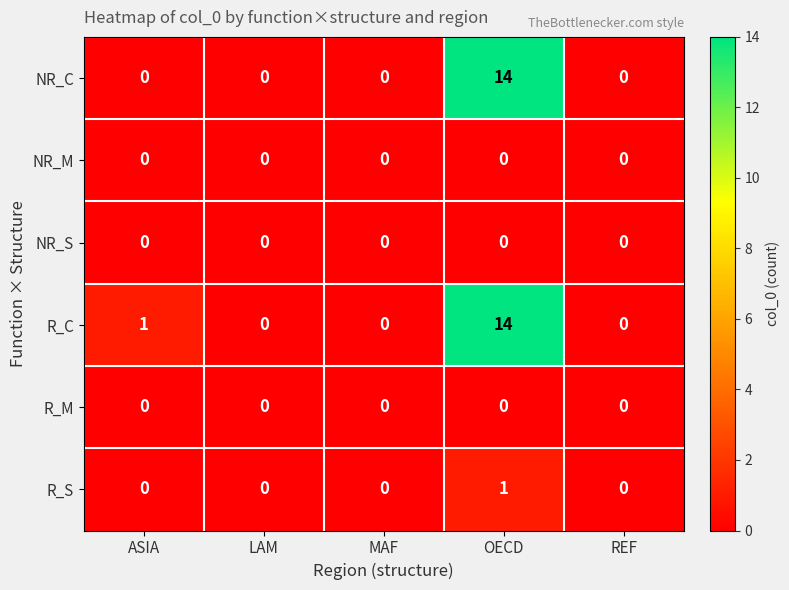

True or false: R_M has a value of 0 at LAM.

True